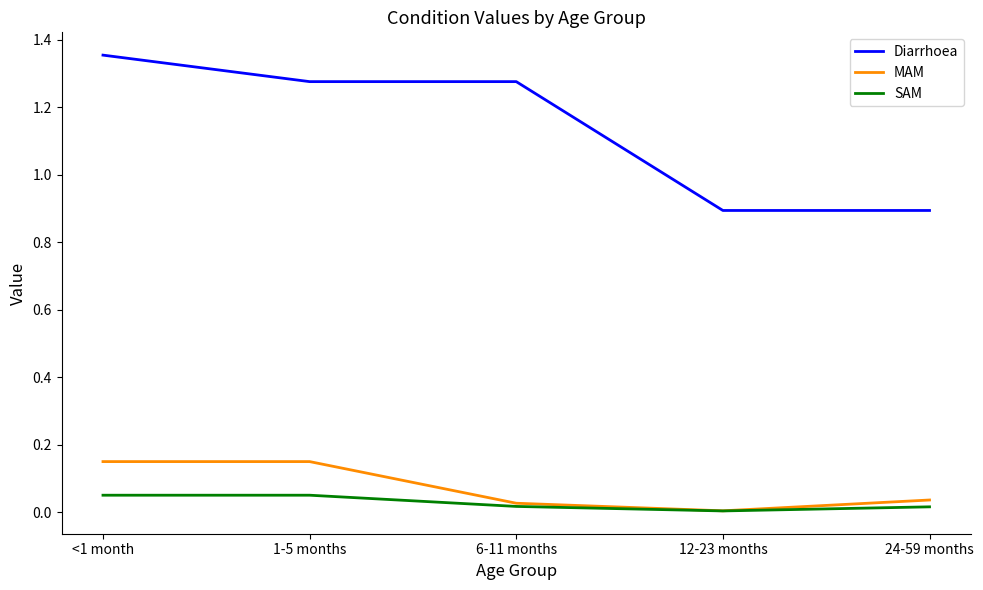

Does the chart have visible grid lines?

No